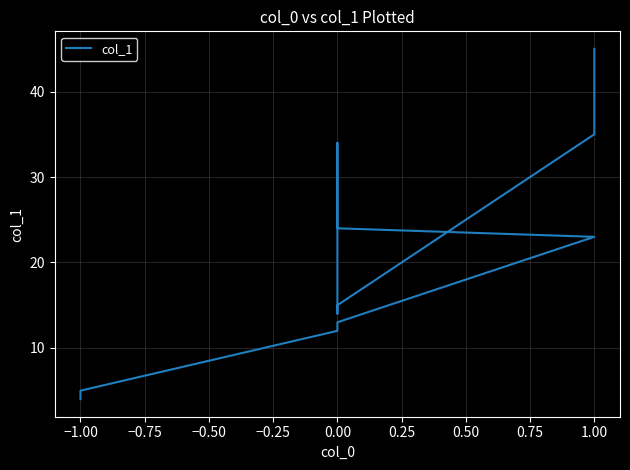

What is the change in value from 0.00 to 0.75?

-10